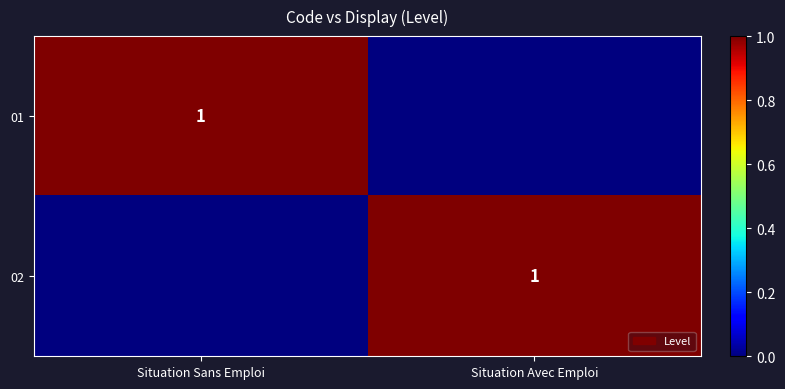

What is the total value across all series at Situation Sans Emploi?

1